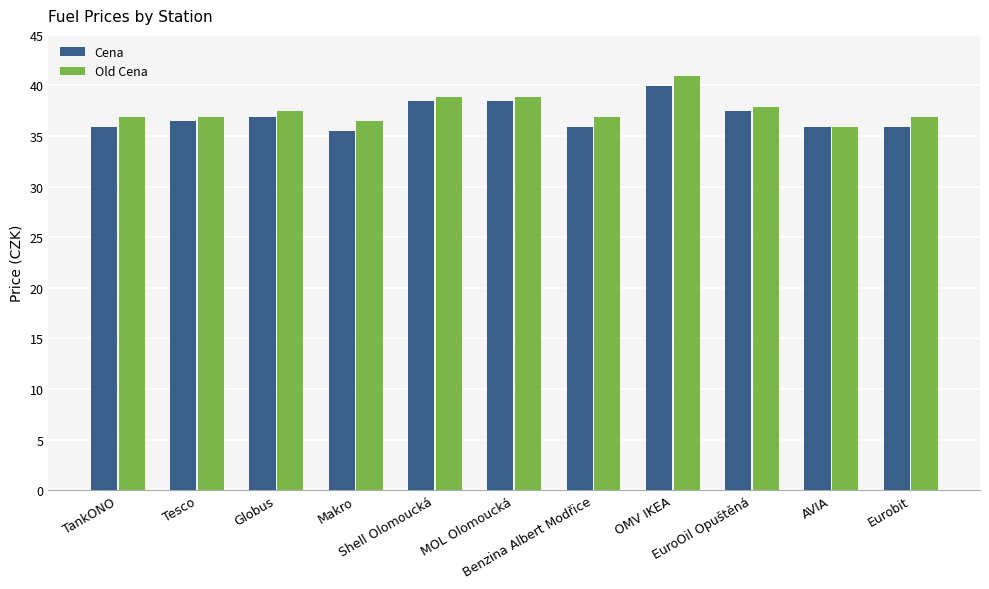

The Cena series shows 19.0 at Benzina Albert Modřice. True or false?

False